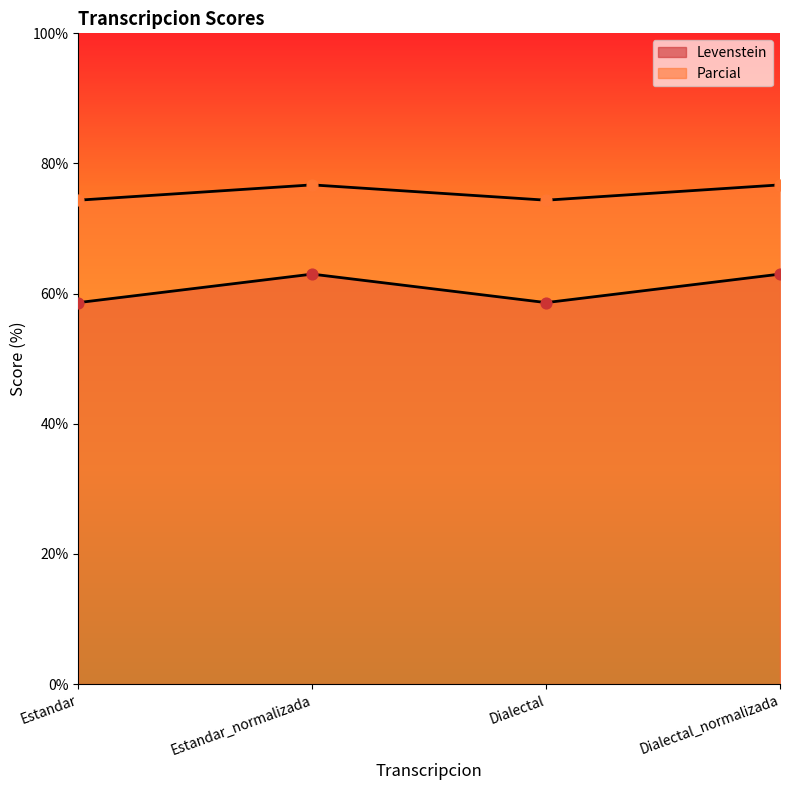

Which series has the largest Y range (max minus min)?

Levenstein